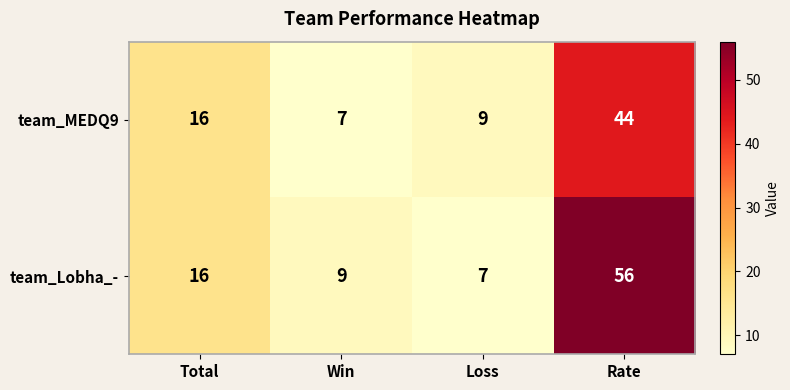

Reading left to right, extract all data points from this chart.

team_MEDQ9: Total=16	Win=7	Loss=9	Rate=44
team_Lobha_-: Total=16	Win=9	Loss=7	Rate=56